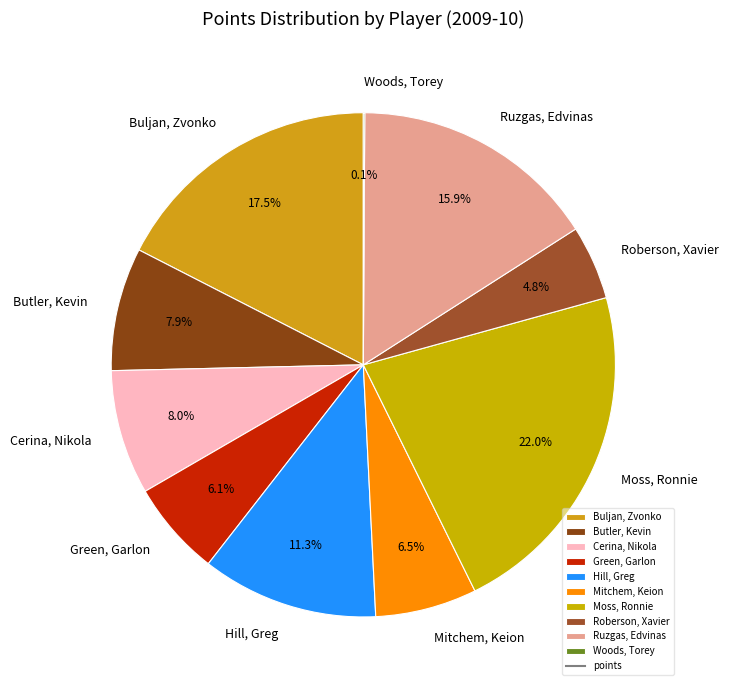

Between Roberson, Xavier and Butler, Kevin, which is larger?

Butler, Kevin